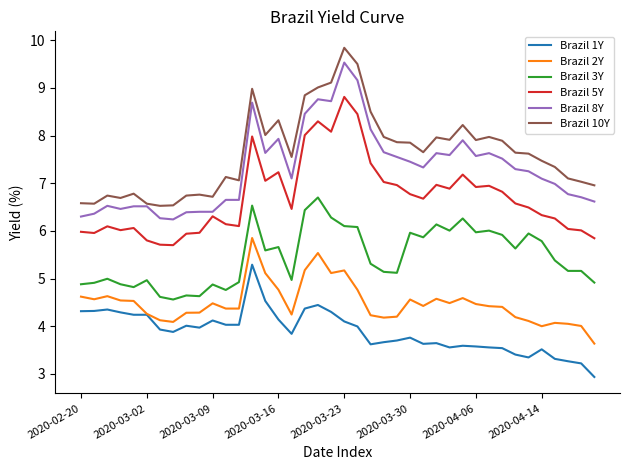

True or false: Brazil 3Y and Brazil 5Y cross at least once.

False